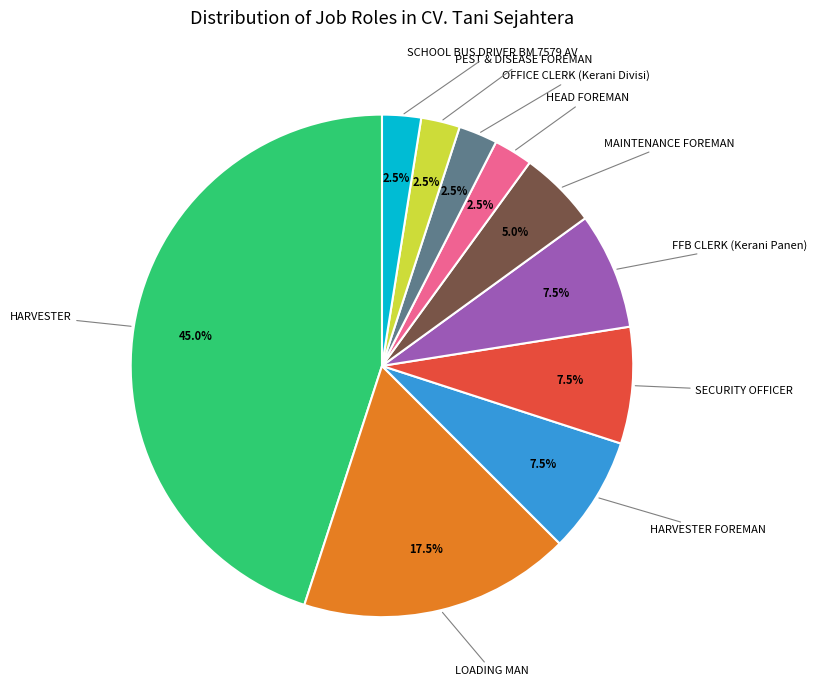

To the nearest percent, what is the difference between the largest and smallest slice percentages?

42%